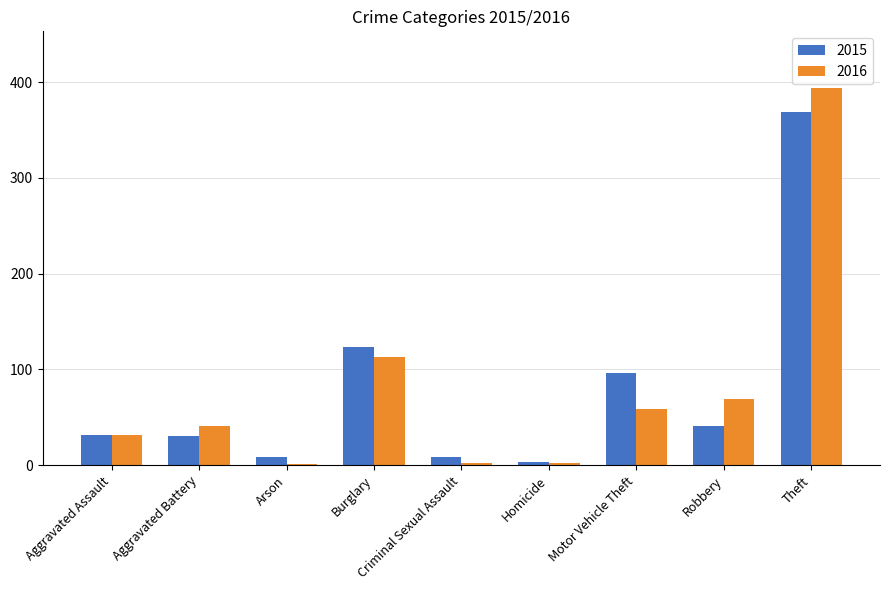

Which series has the widest spread of values?

2016